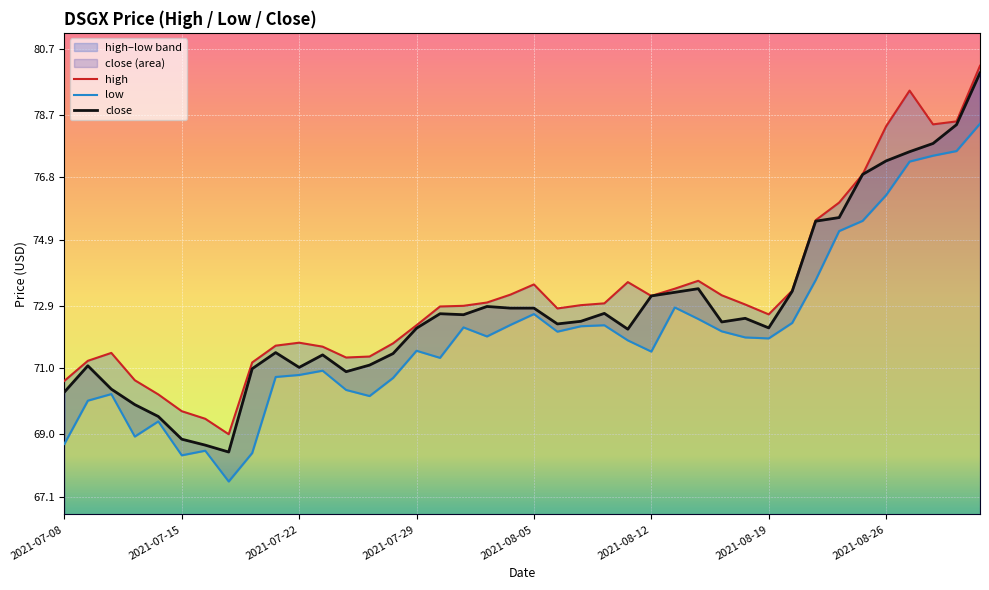

What is the lowest value of the close series?

68.5